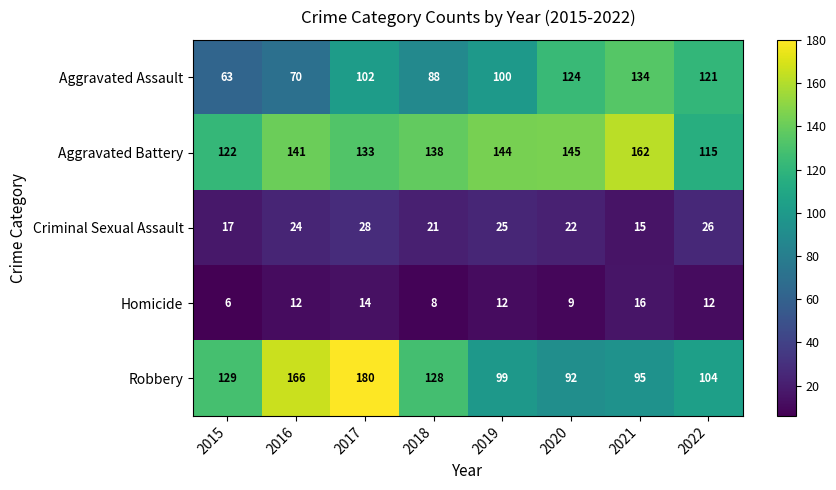

Which series changed the most between 2015 and 2018?

Aggravated Assault